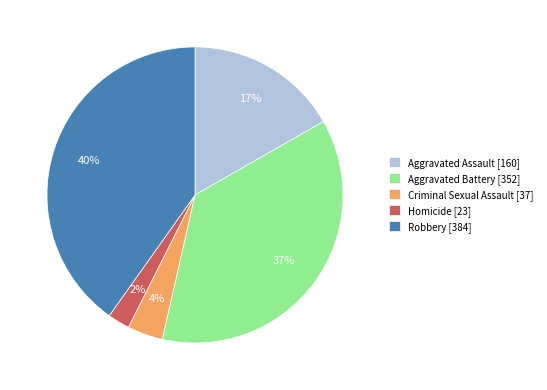

To the nearest percent, what portion does Aggravated Assault represent?

17%